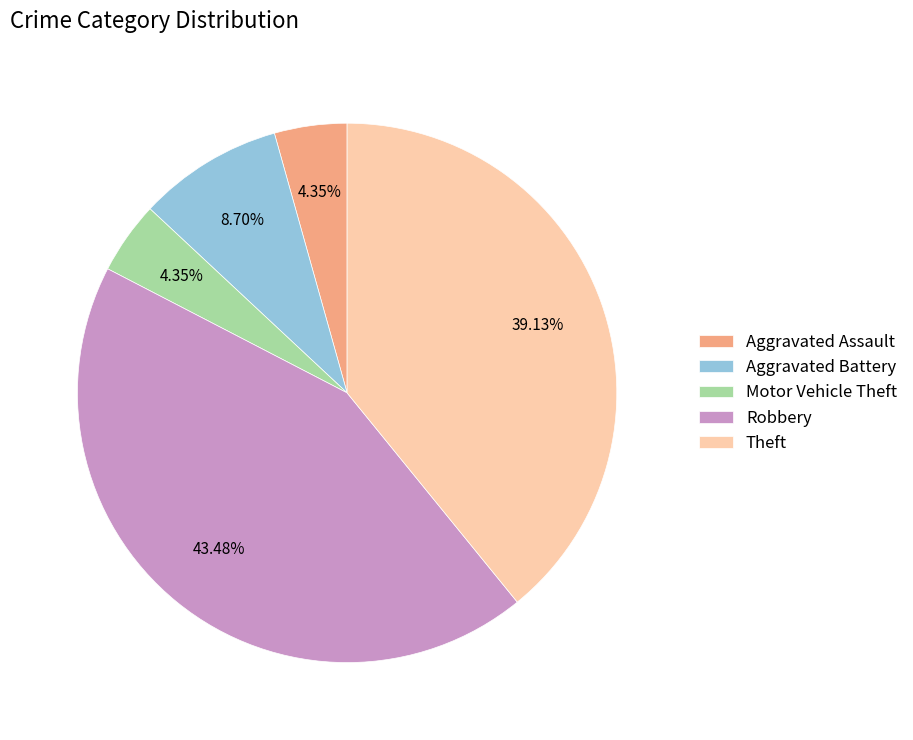

What is the largest slice in the pie chart?

Robbery